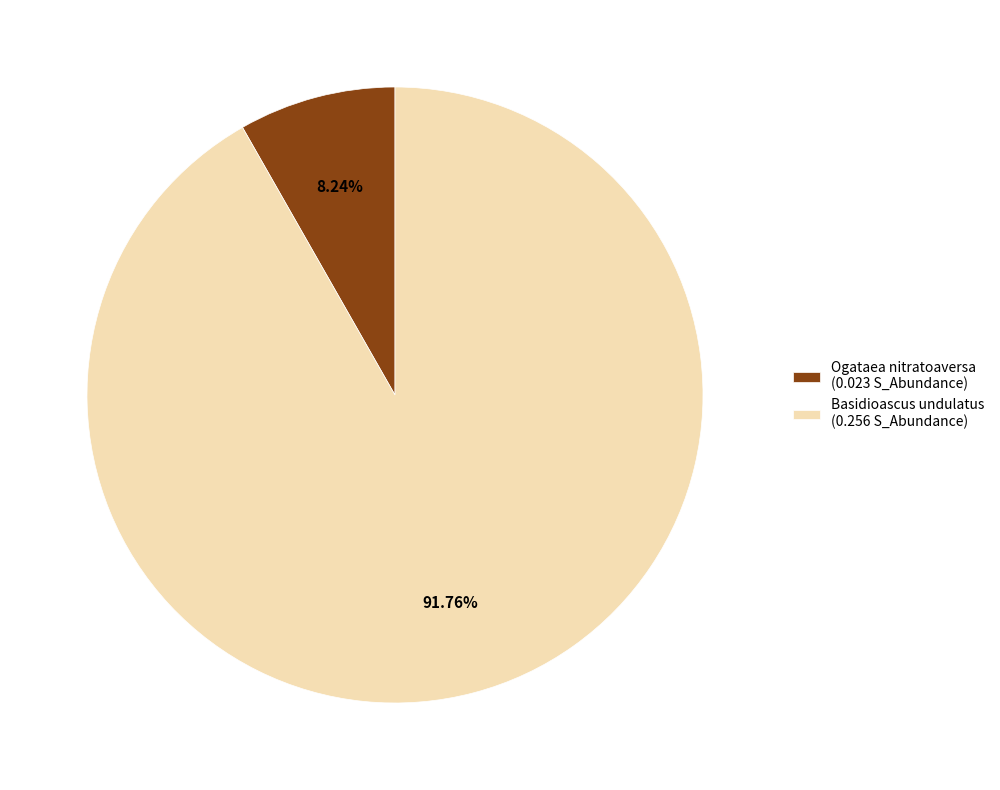

How many slices are in this pie chart?

2